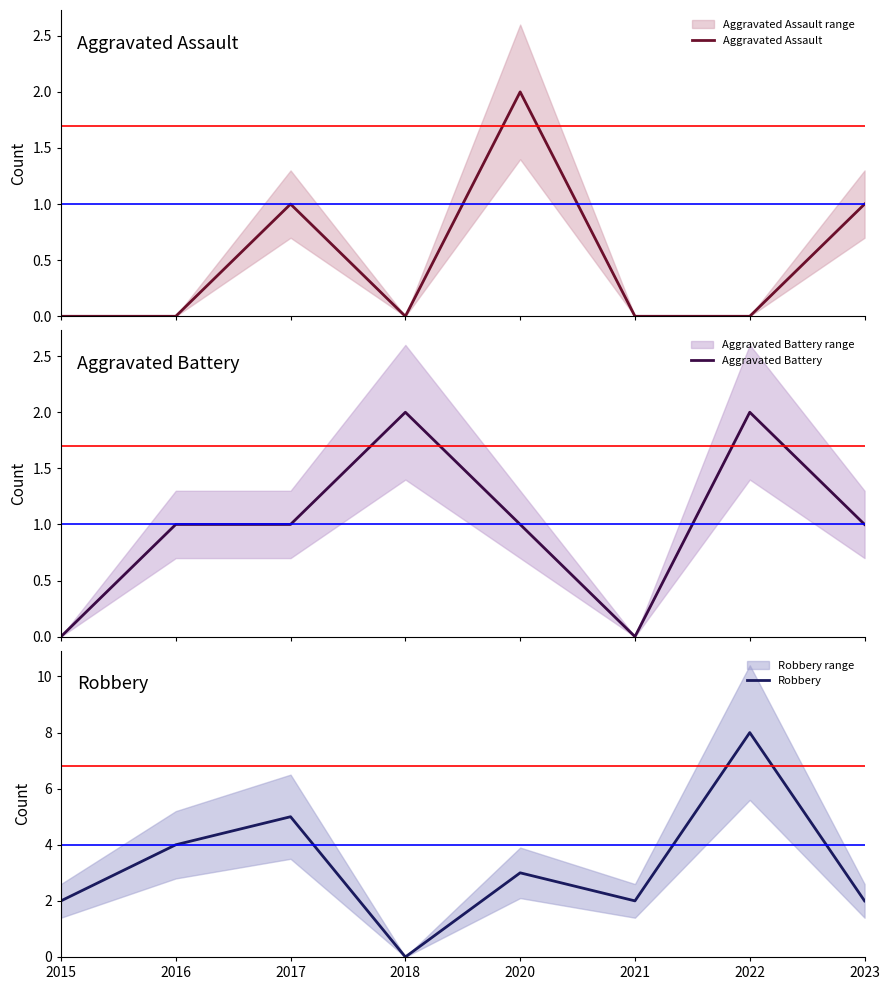

What is the sum of the Robbery values at 2015 and 2020?

5